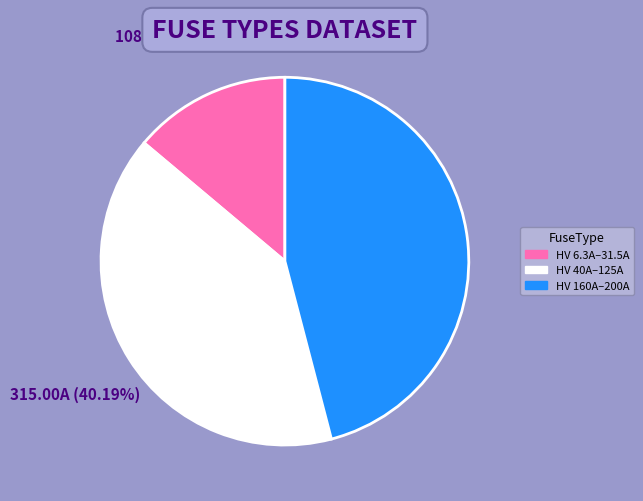

Does any single category account for the majority?

No